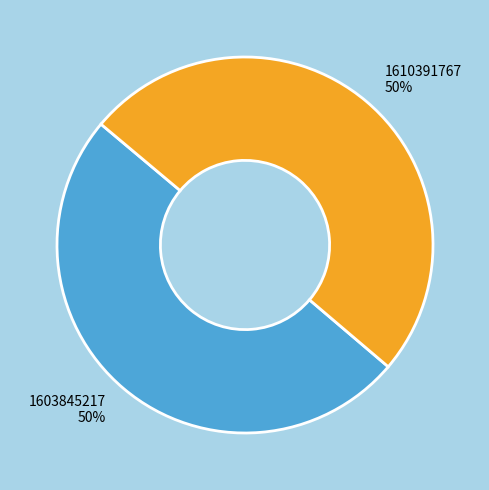

What is the ratio of the value at 1603845217 to the value at 1610391767?

1.0